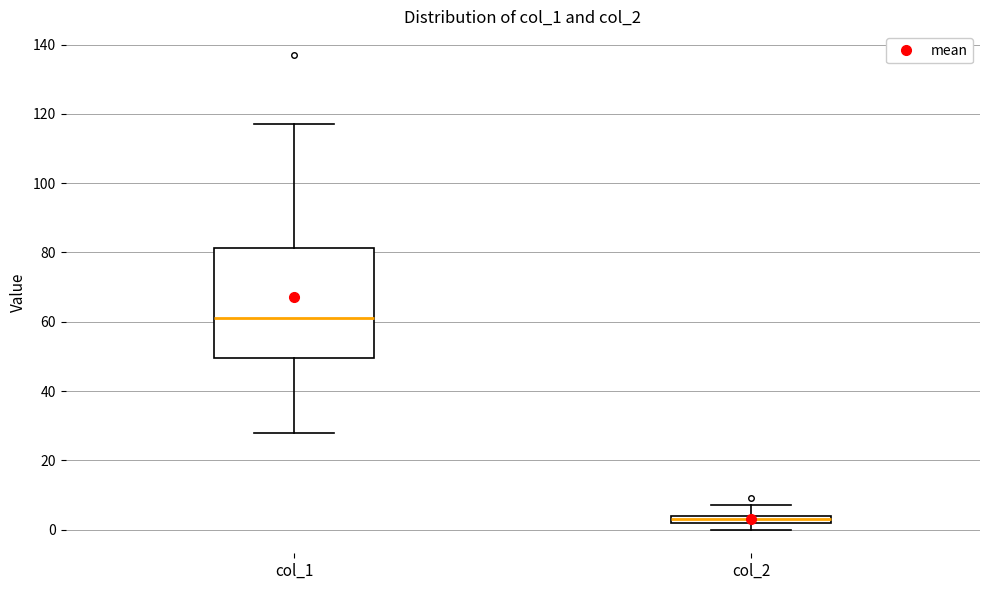

Where is the lower edge of the box for col_1 on the y-axis? The values are not printed on the chart, so give them approximately, as read against the axis.

50